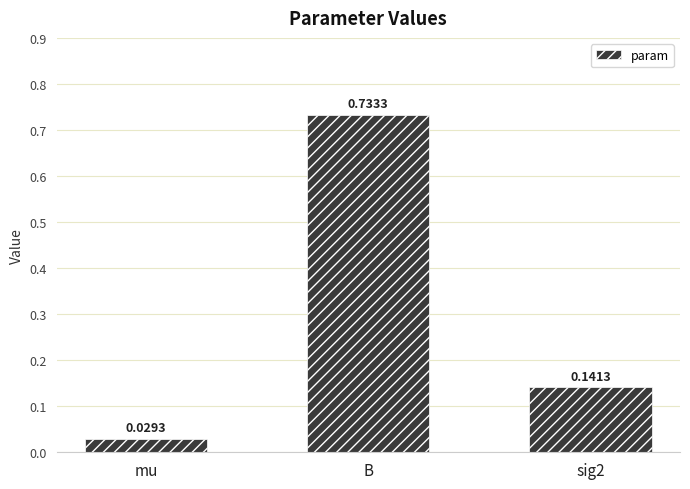

What is the label of the 2nd bar from the left?

B